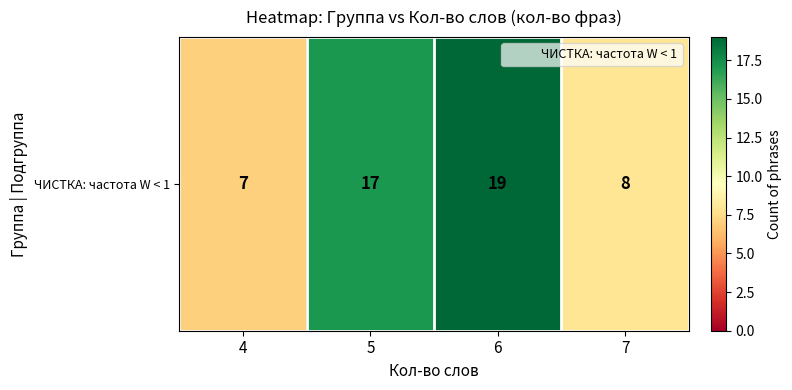

Approximately how many times larger is the value at 4 compared to 5?

0.4